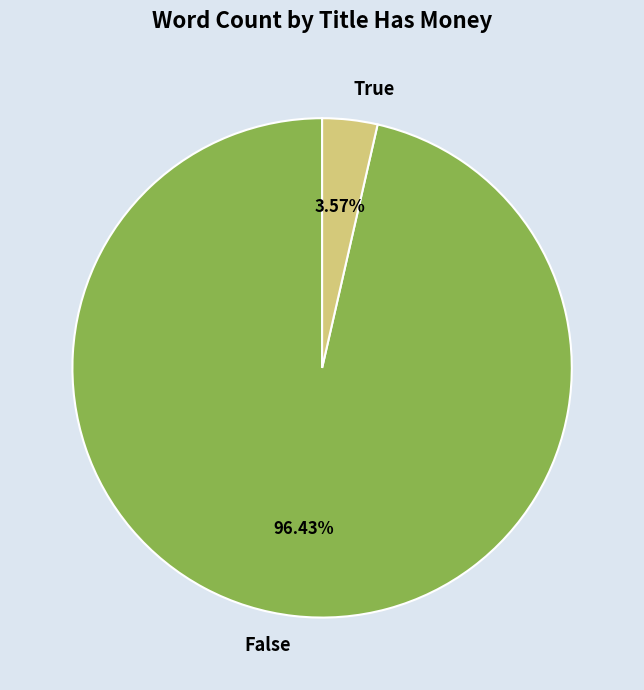

Which slice is the smallest?

True